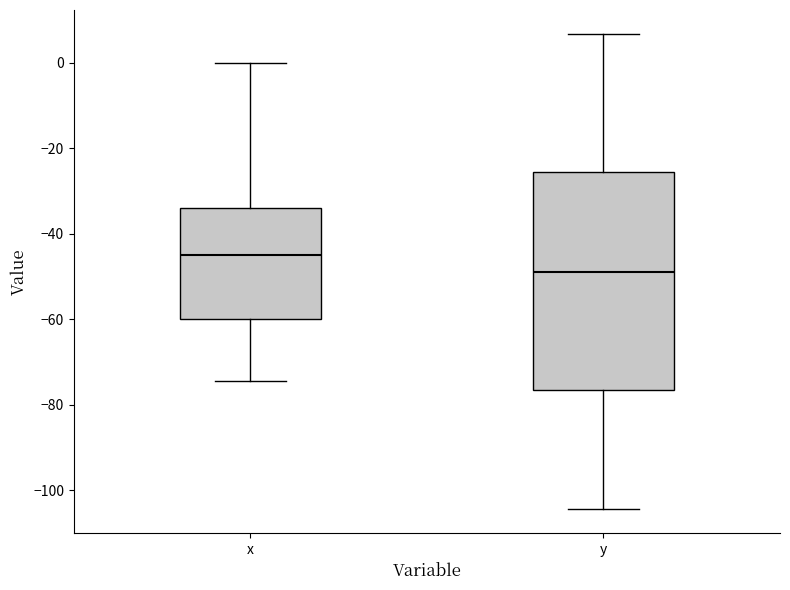

Where is the upper edge of the box for x on the y-axis? The values are not printed on the chart, so give them approximately, as read against the axis.

-34